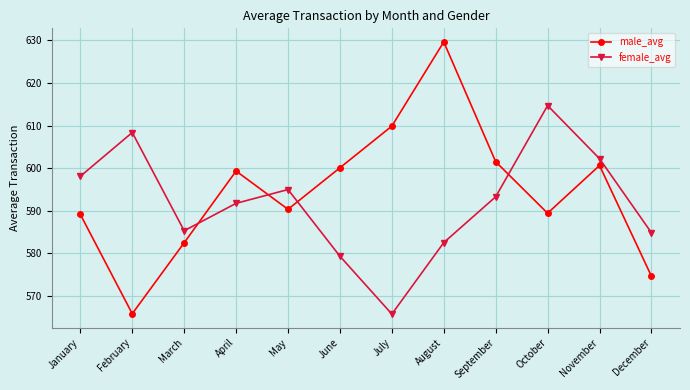

Rank the series by their average value, from highest to lowest.

male_avg, female_avg